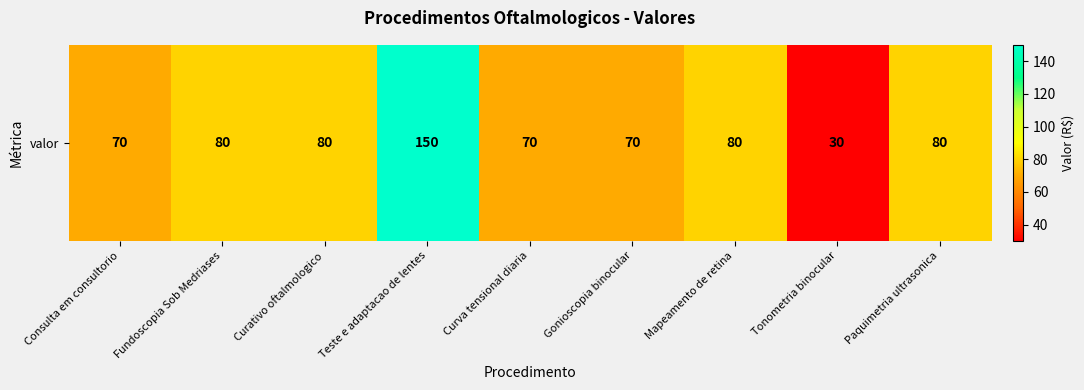

Rank the categories by value from lowest to highest.

Tonometria binocular, Consulta em consultorio, Curva tensional diaria, Gonioscopia binocular, Fundoscopia Sob Medriases, Curativo oftalmologico, Mapeamento de retina, Paquimetria ultrasonica, Teste e adaptacao de lentes